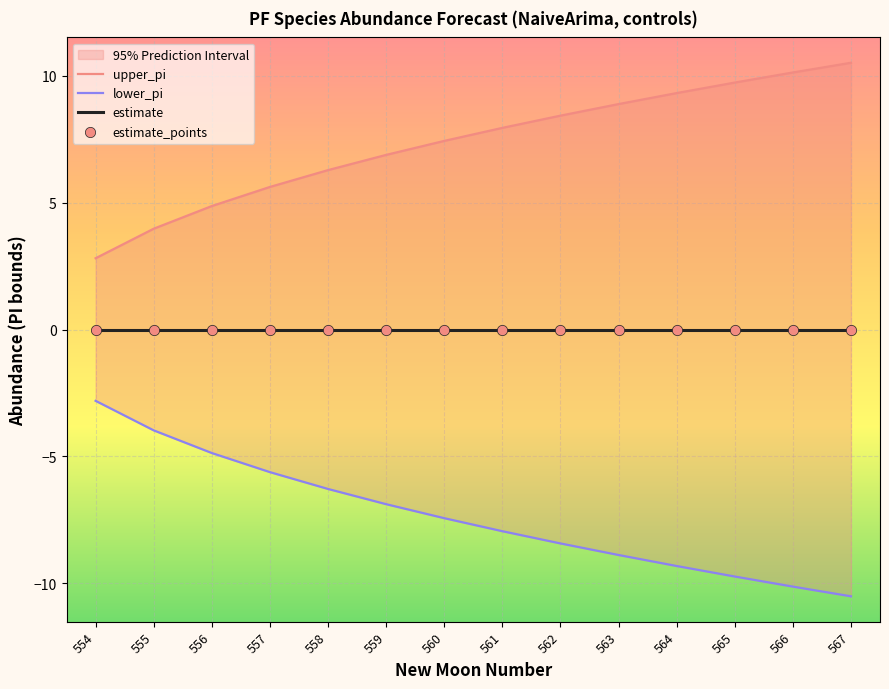

Which series has the widest spread of Y values?

upper_pi